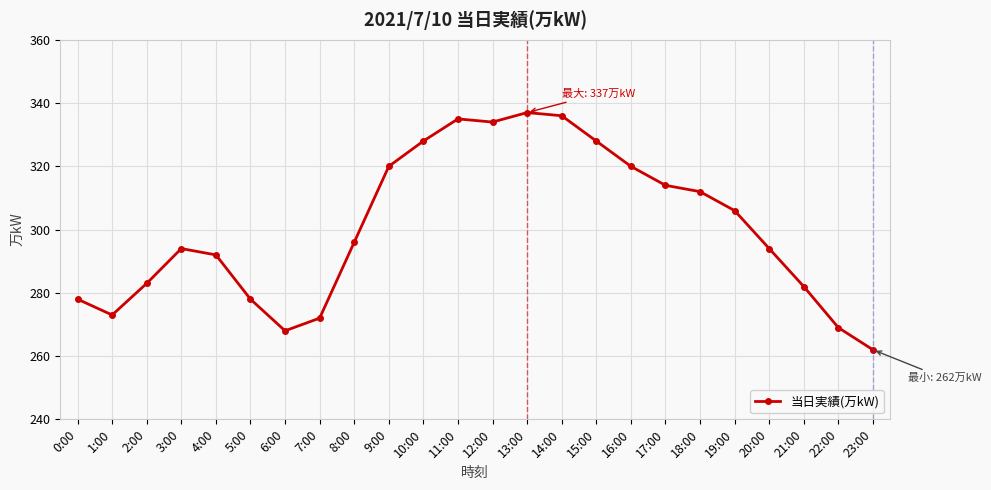

What is the change in value from 2:00 to 18:00?

+29